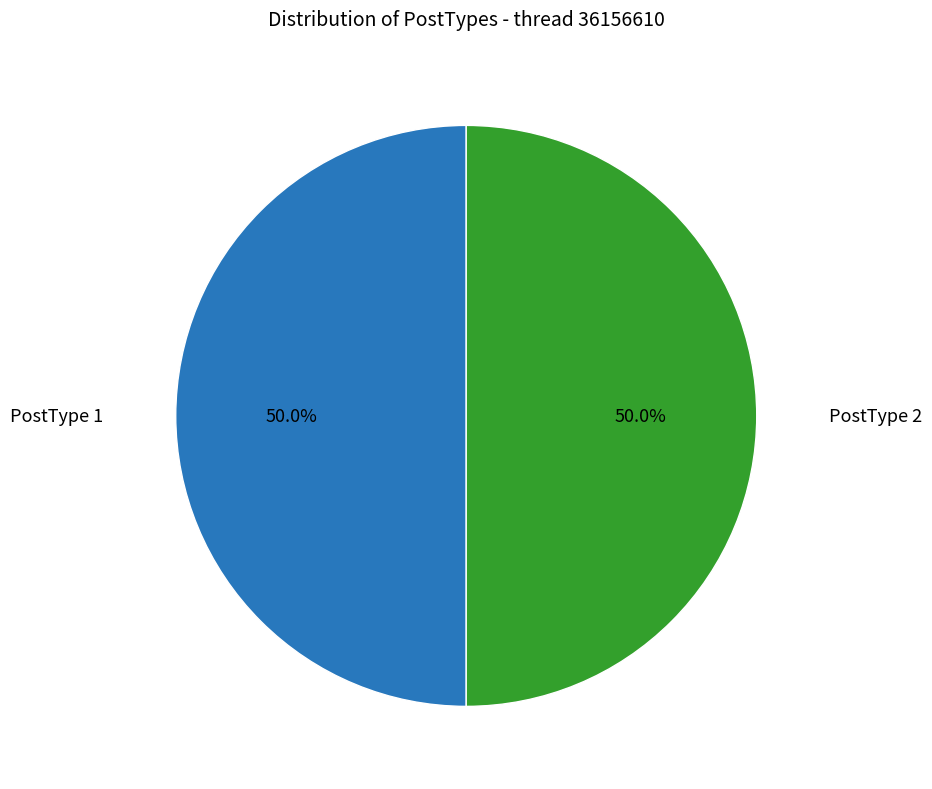

What is the smallest slice in the pie chart?

PostType 1